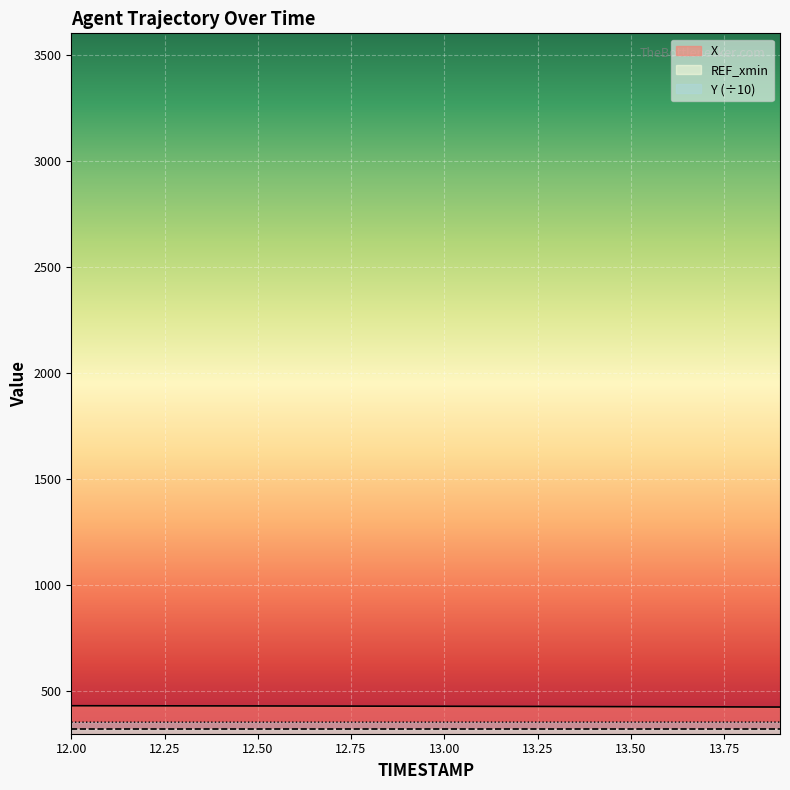

What is the sum of the Y values at 12.9 and 13.3?

709.6